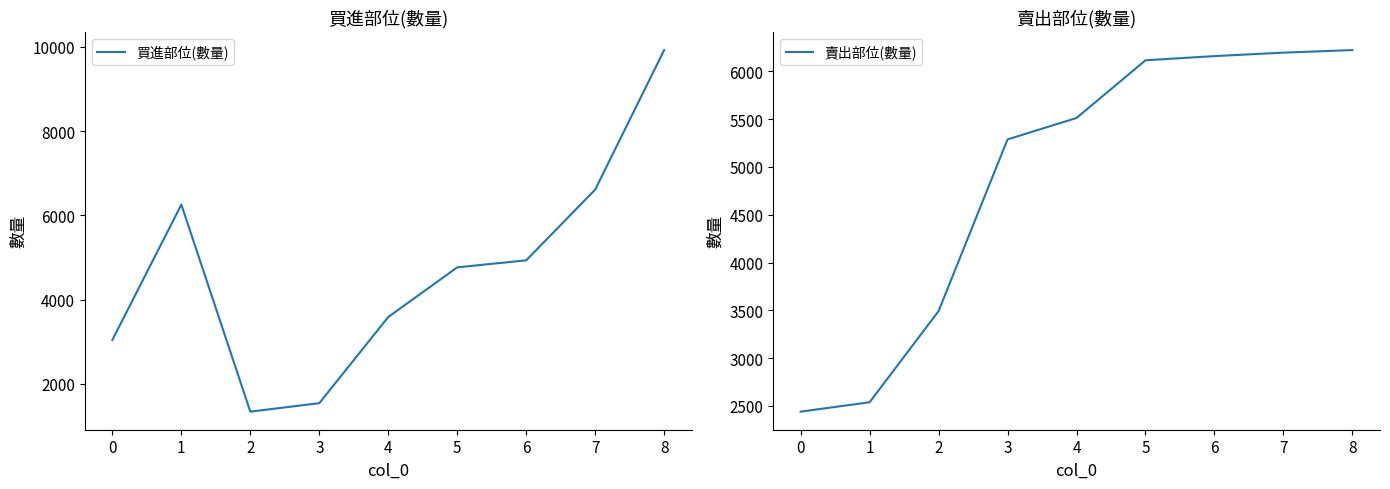

Between 7 and −1, which is larger?

7